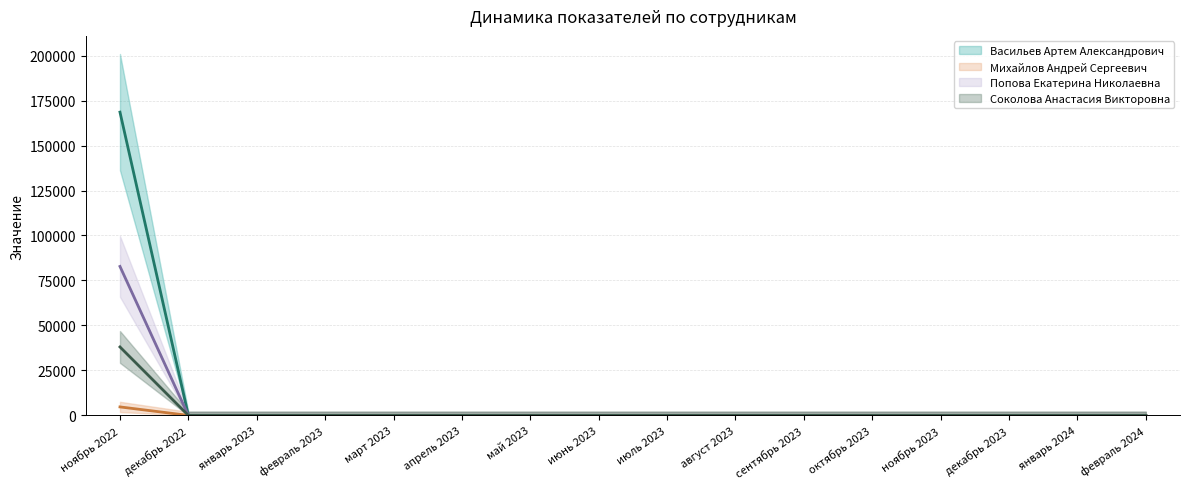

Is this an area chart (filled region under the line)?

No